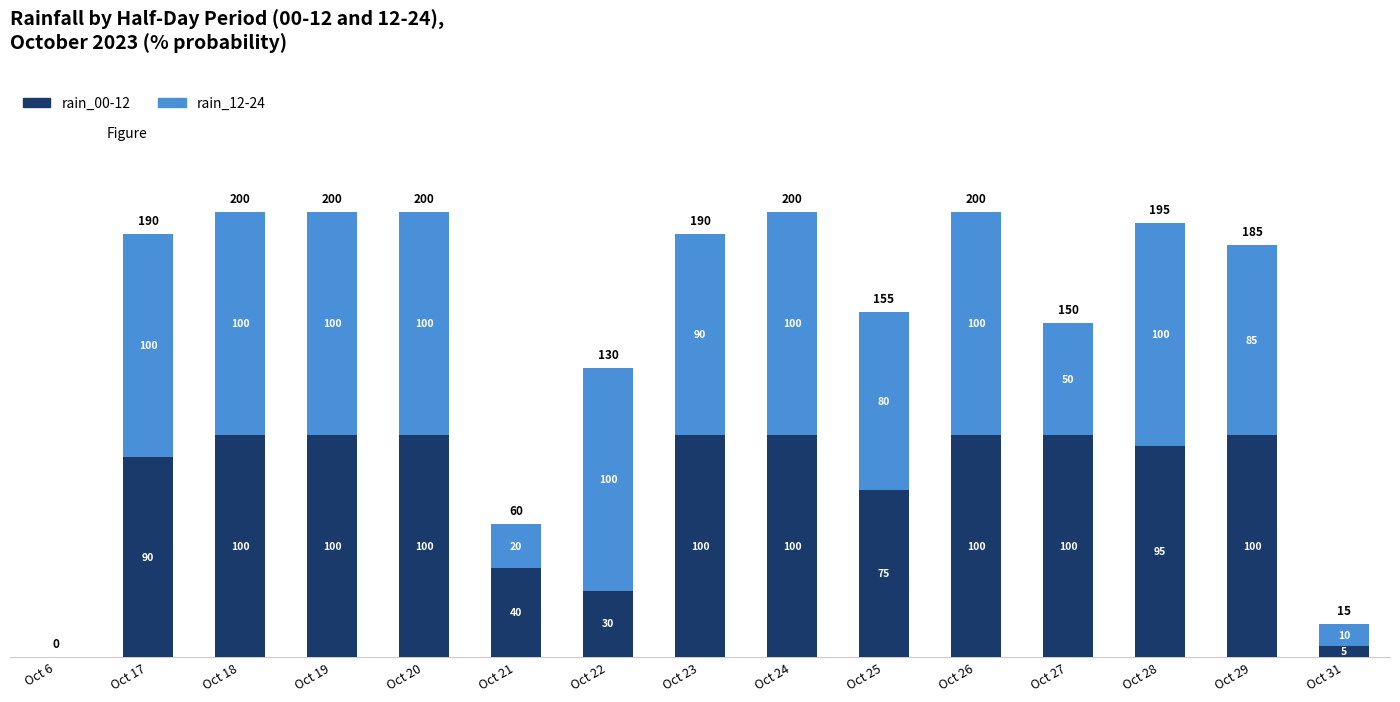

What is the sum of all rain_00-12 values?

1135